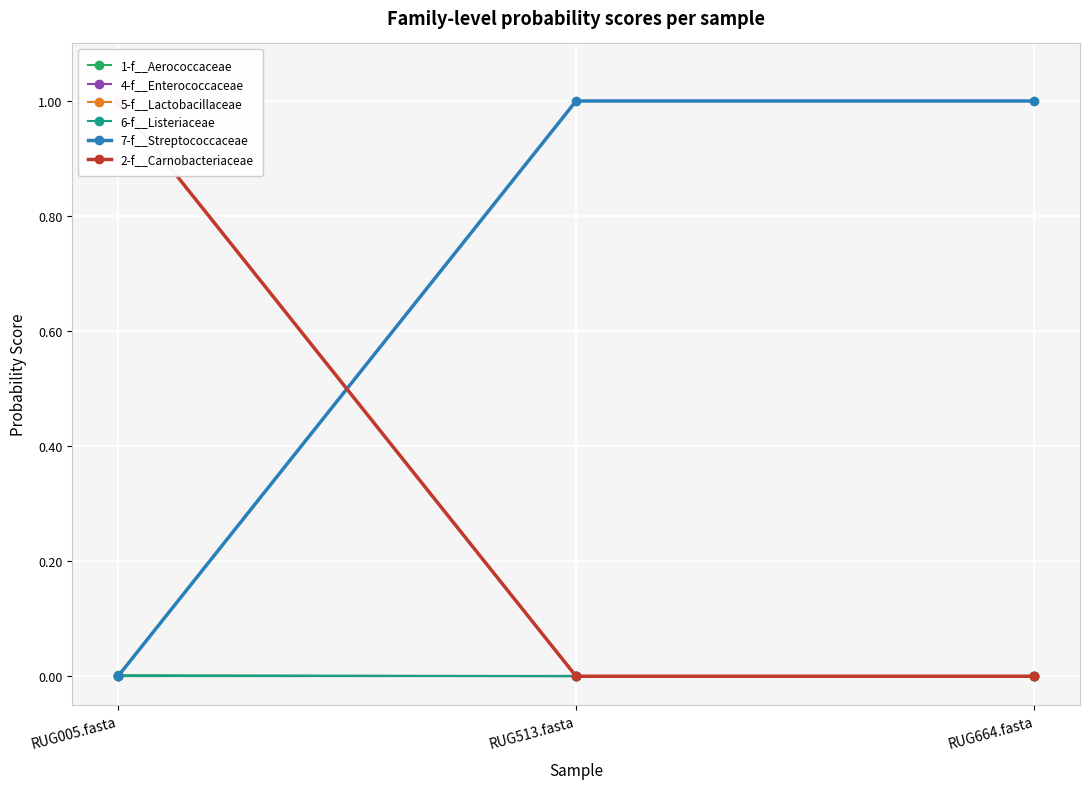

Reading left to right, transcribe all the data shown in this chart.

1-f__Aerococcaceae: 0.0	0.0	0.0
4-f__Enterococcaceae: 0.0	0.0	0.0
5-f__Lactobacillaceae: 0.0	0.0	0.0
6-f__Listeriaceae: 0.0	0.0	0.0
7-f__Streptococcaceae: 0.0	1.0	1.0
2-f__Carnobacteriaceae: 1.0	0.0	0.0